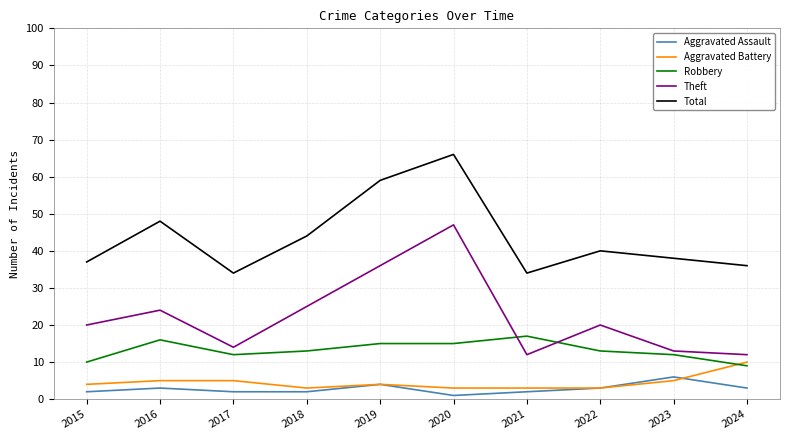

Between 2016 and 2022, which series saw the biggest shift?

Total